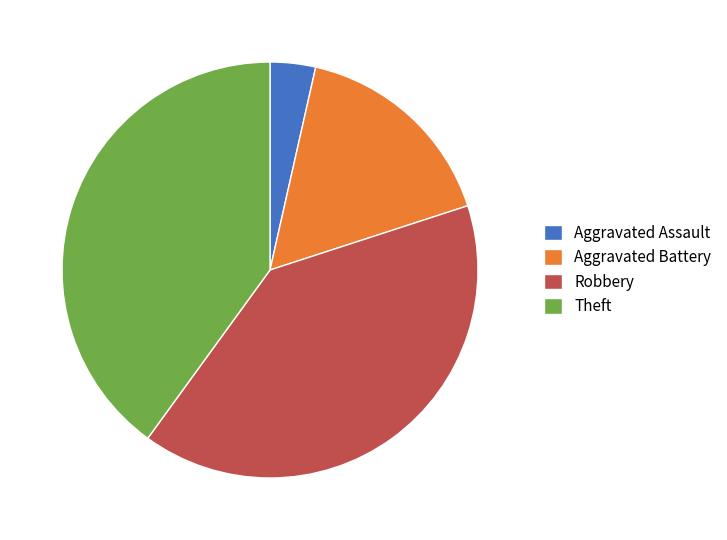

Which slice is the smallest?

Aggravated Assault